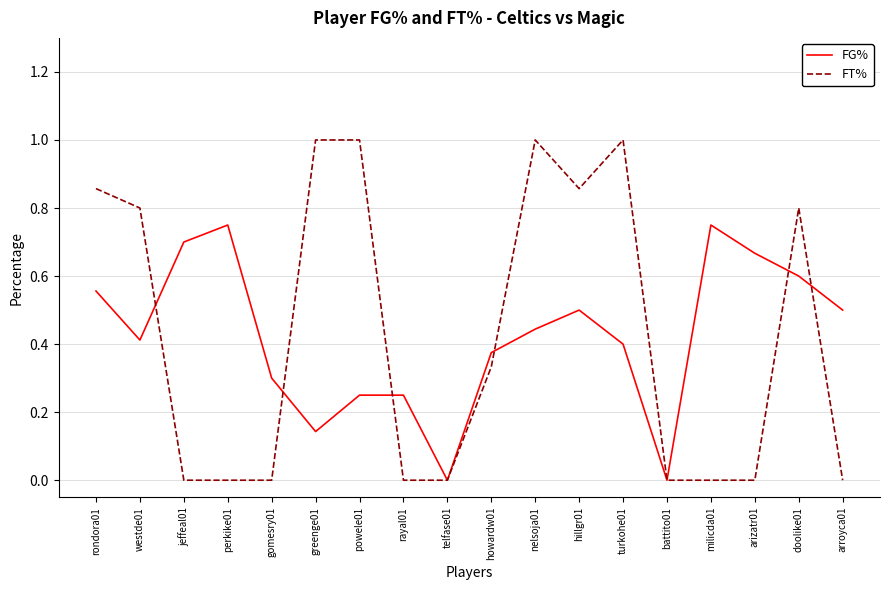

List the series in order of their peak value, lowest first.

FG%, FT%